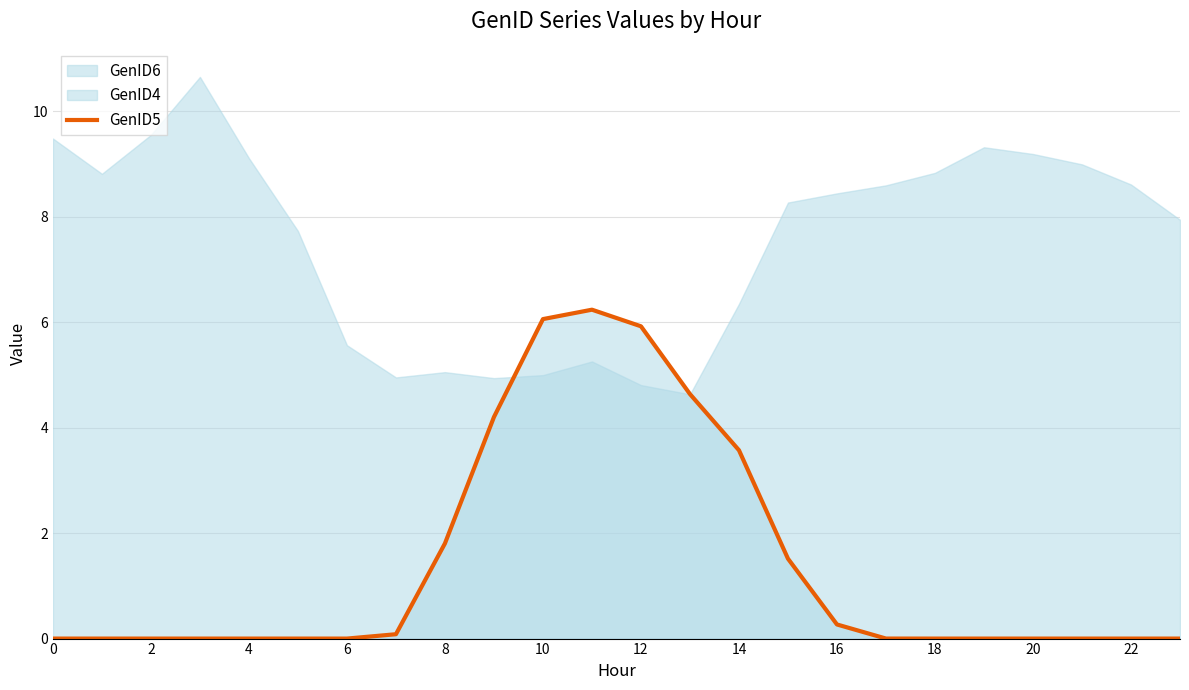

True or false: the data shows 0.0 at 17.

True